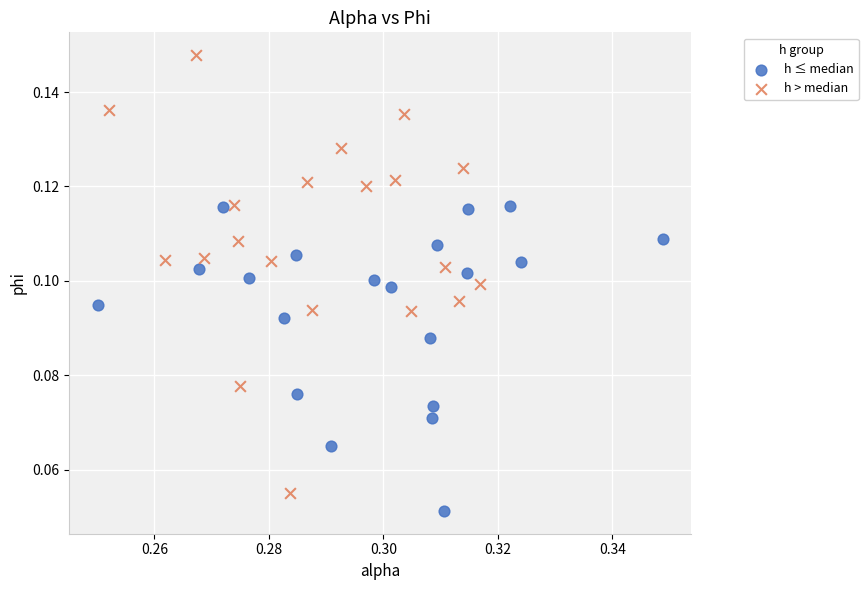

Which series has the widest spread of Y values?

h > median